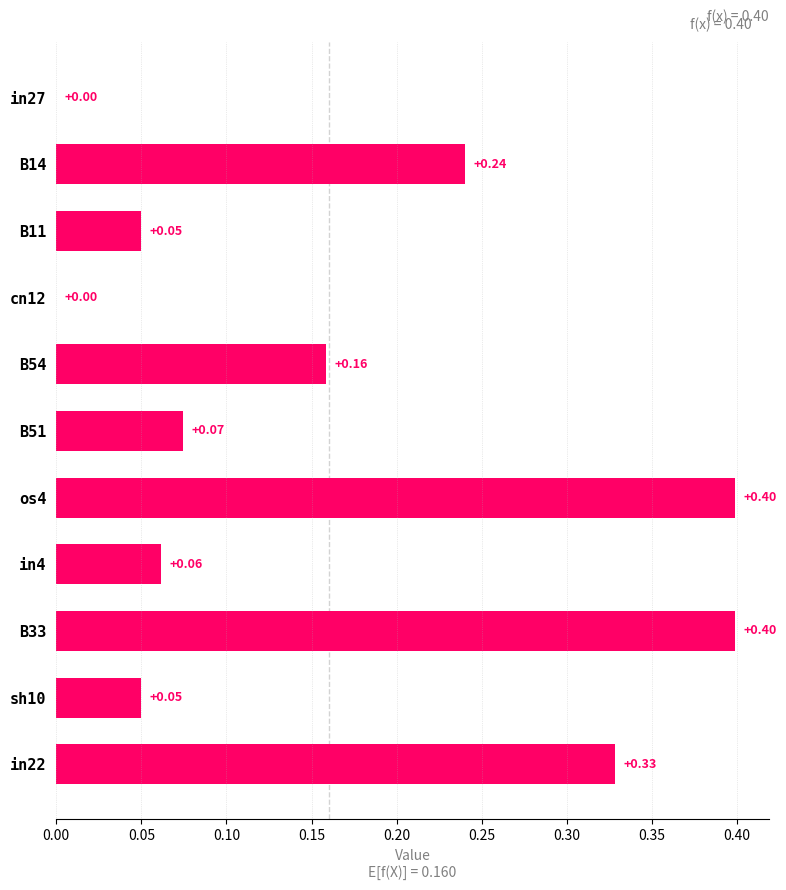

Which has a higher value, B14 or os4?

os4